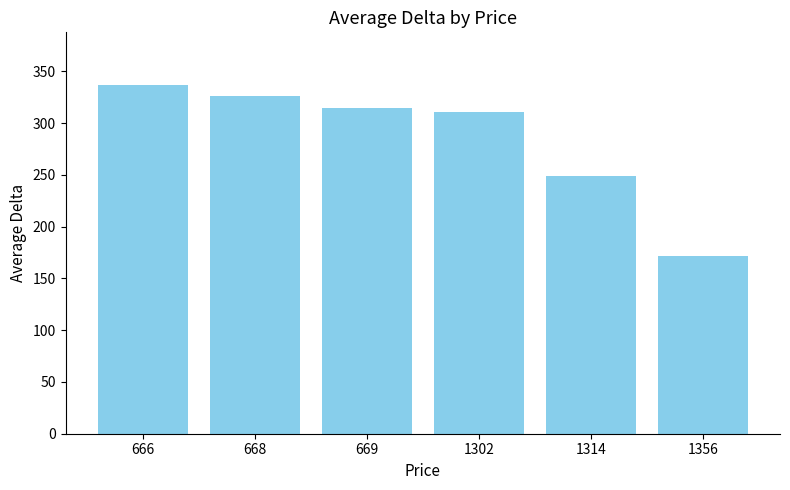

What is the difference between the second highest and minimum values?

153.9